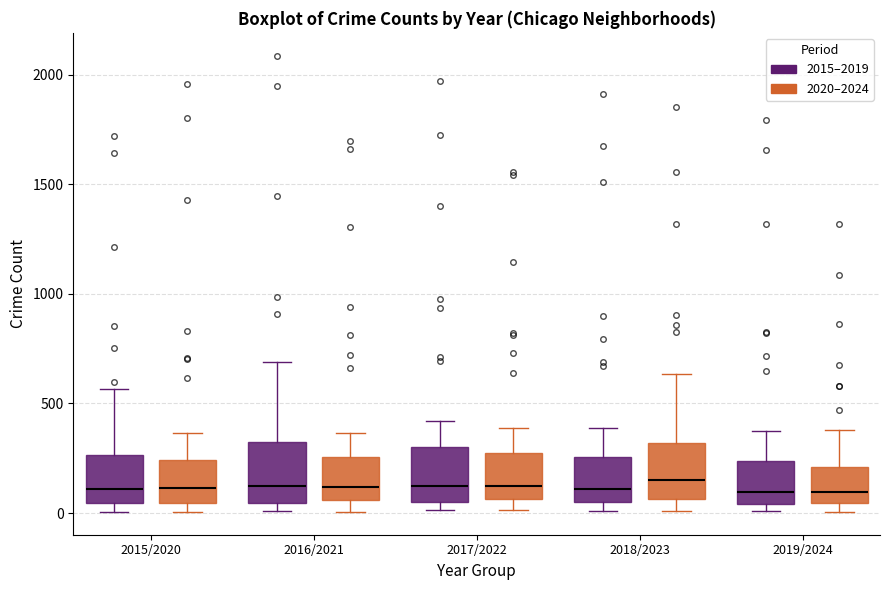

Where is the lower edge of the box for 2017/2022 (2020–2024) on the y-axis? The values are not printed on the chart, so give them approximately, as read against the axis.

50